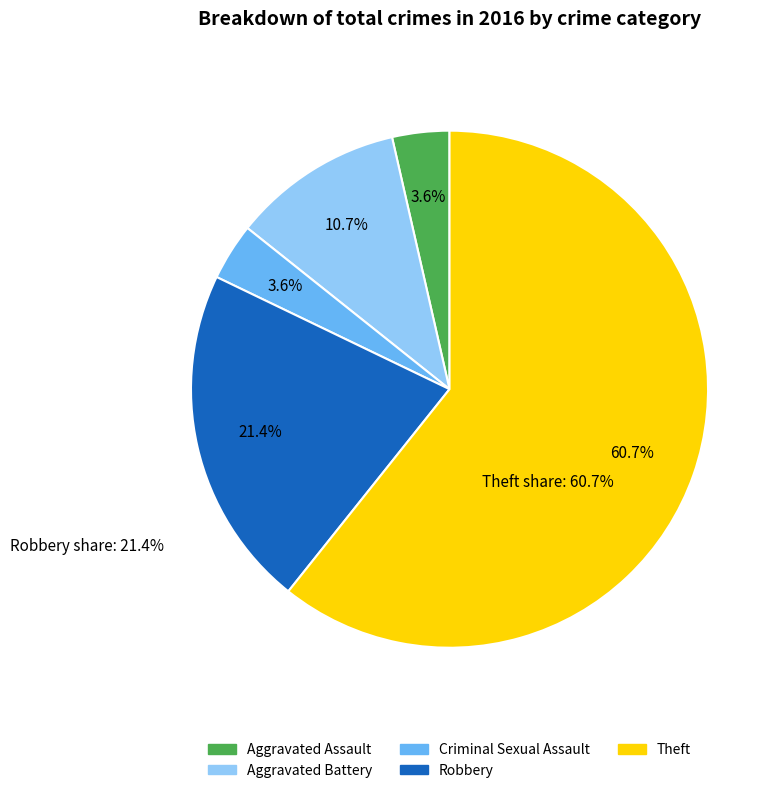

To the nearest percent, what portion does Criminal Sexual Assault represent?

4%